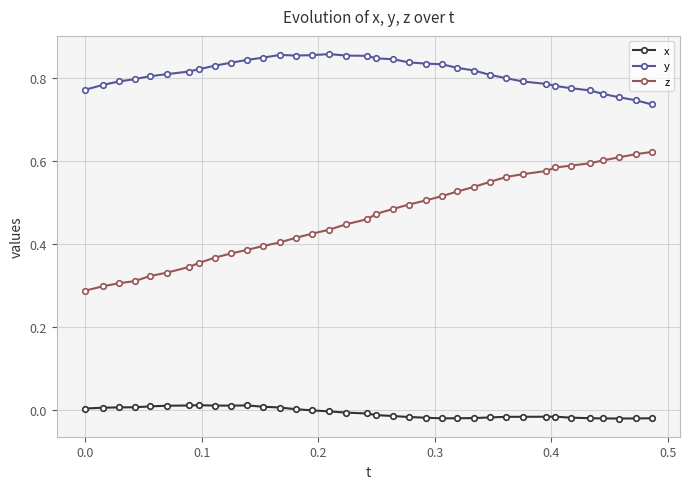

True or false: x has more than 1 points higher than both neighbors.

True